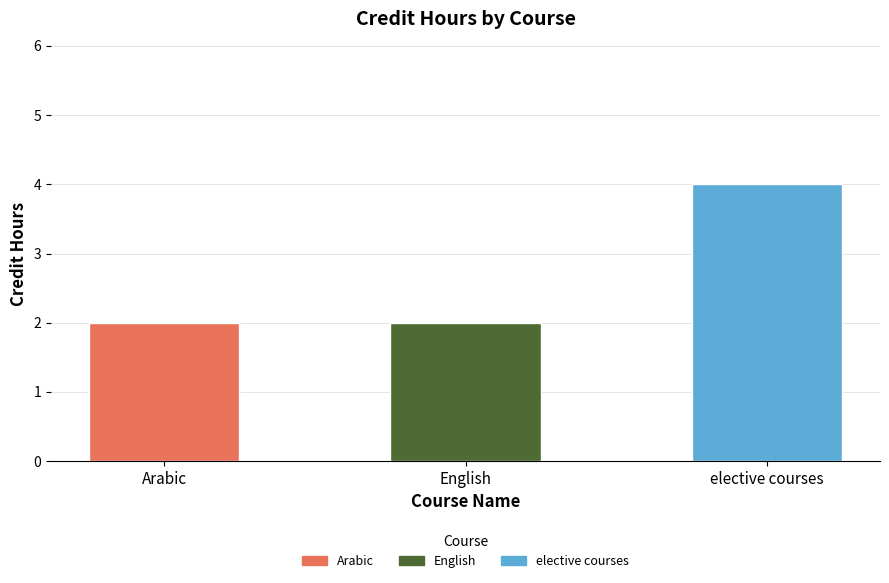

At which category does the chart reach its minimum across all series?

Arabic